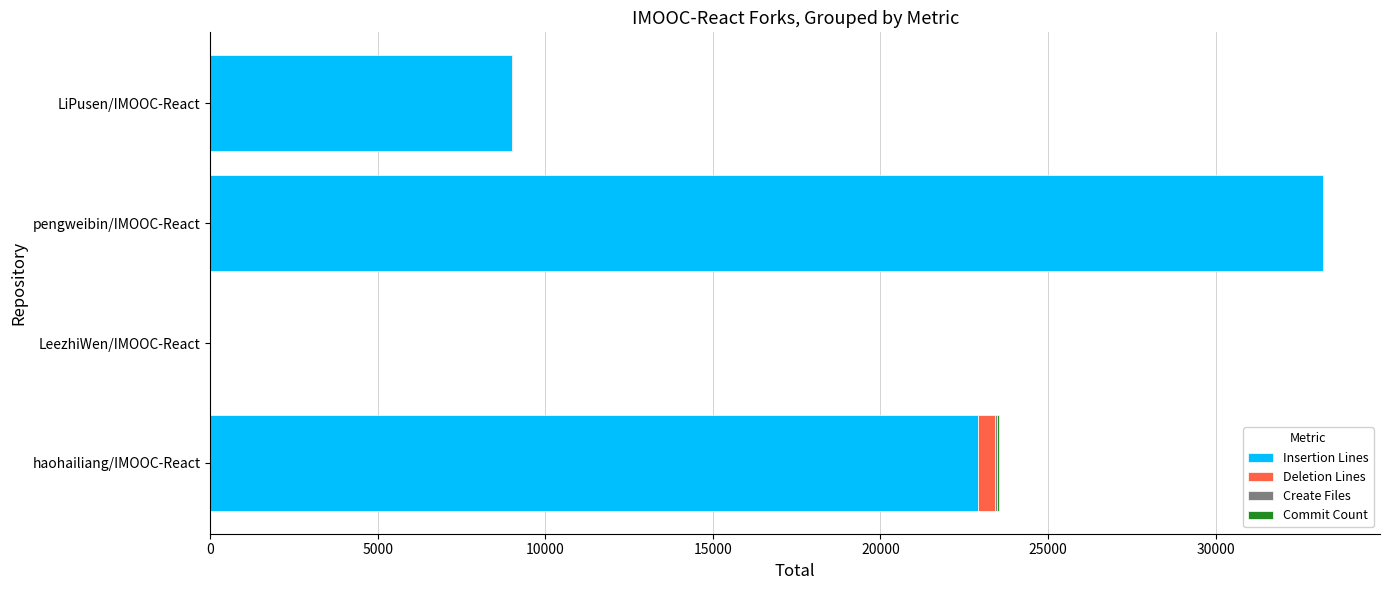

Where is Insertion Lines nearest to the value 16598?

haohailiang/IMOOC-React